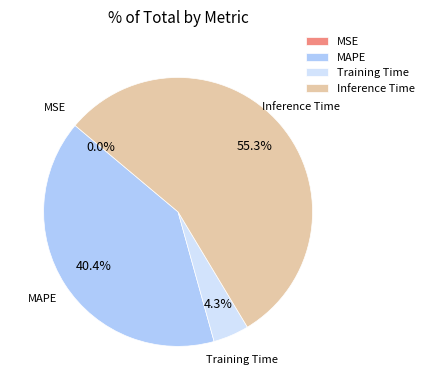

What percentage is NOT represented by Training Time?

95.7%